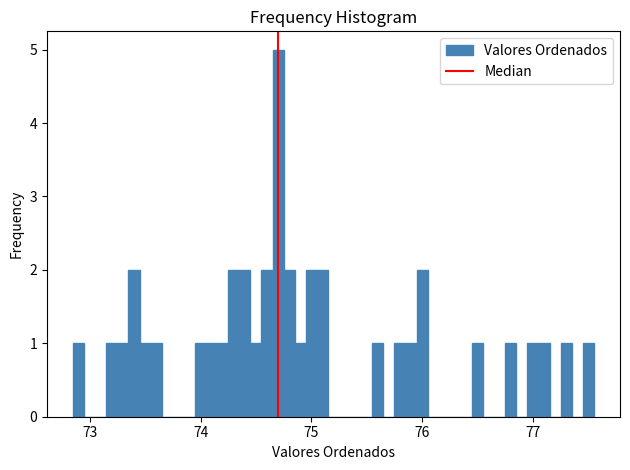

Around what value on the x-axis is the tallest bar? Give the approximate position of its centre, as read against the axis.

74.7